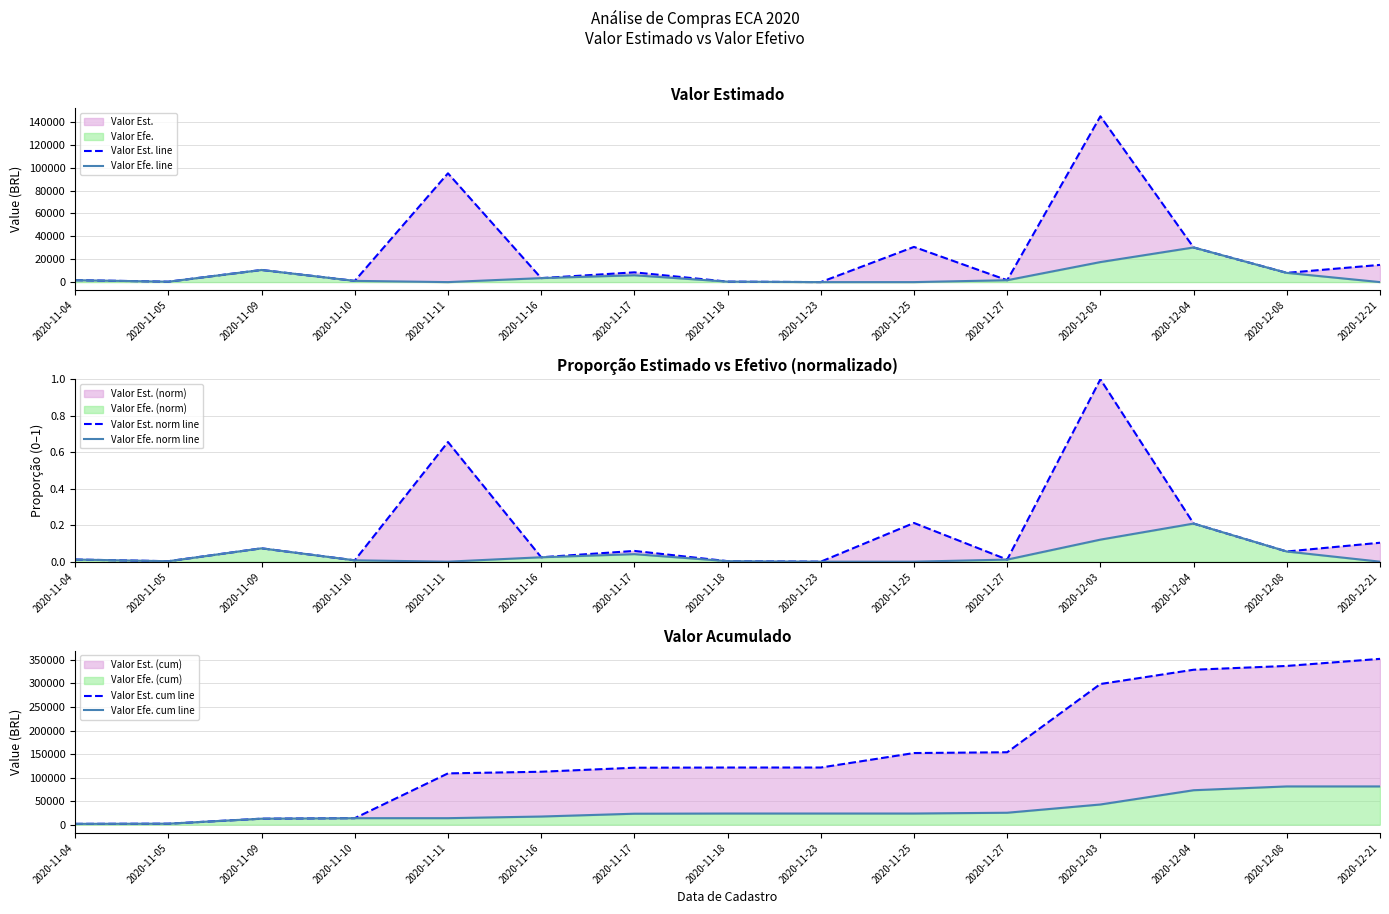

Is it true that Valor Est. cum line equals 1416.1 at 2020-11-05?

False